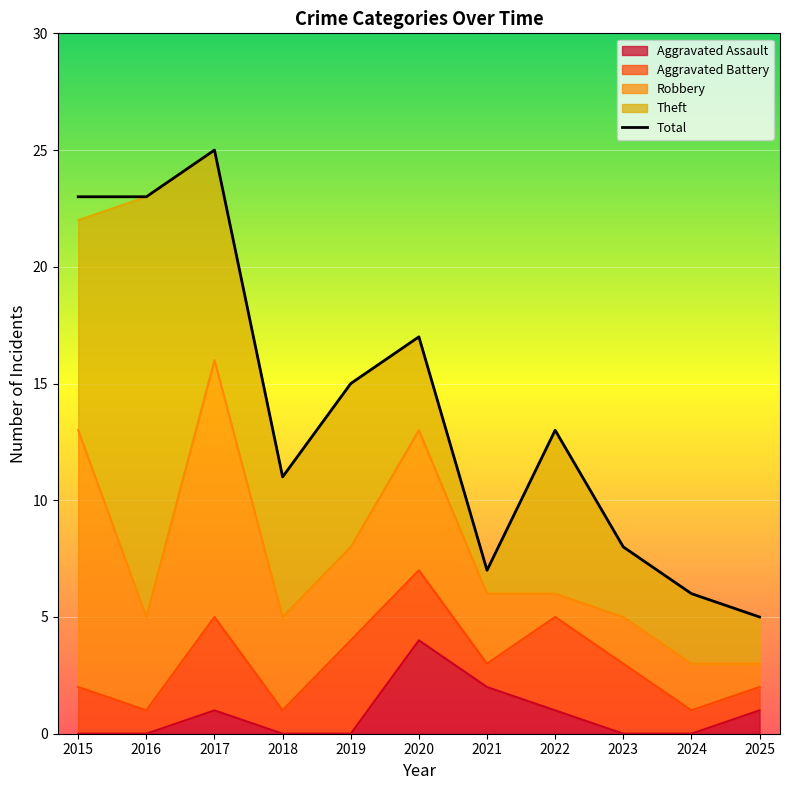

How many lines are shown in the chart?

1